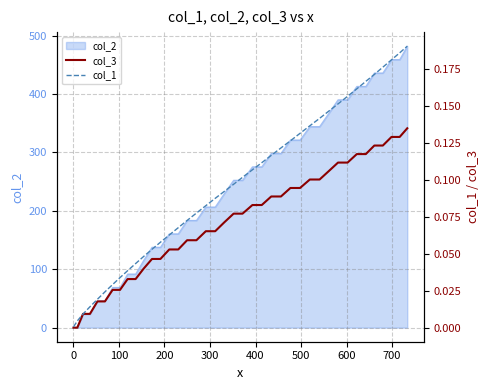

What is the maximum value for col_2?

482.0